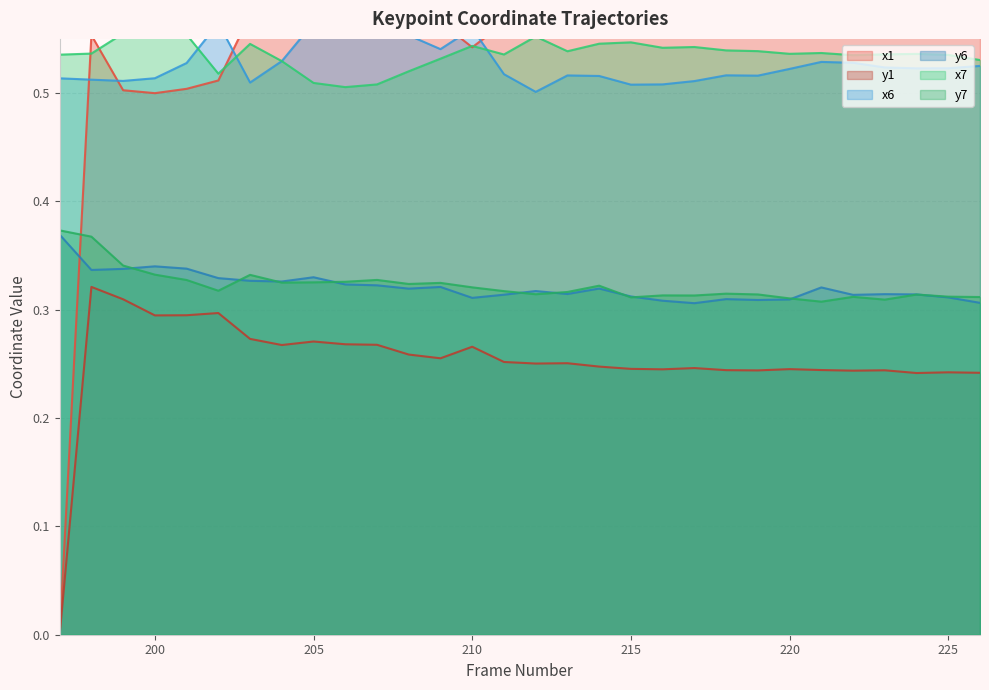

Reading left to right, list all the values displayed in this chart.

x1: 197=0.0	198=0.6	199=0.5	200=0.5	201=0.5	202=0.5	203=0.6	204=0.6	205=0.6	206=0.6	207=0.6	208=0.6	209=0.6	210=0.5	211=0.6	212=0.6	213=0.6	214=0.6	215=0.6	216=0.6	217=0.6	218=0.6	219=0.6	220=0.6	221=0.6	222=0.6	223=0.6	224=0.6	225=0.6	226=0.6
y1: 197=0.0	198=0.3	199=0.3	200=0.3	201=0.3	202=0.3	203=0.3	204=0.3	205=0.3	206=0.3	207=0.3	208=0.3	209=0.3	210=0.3	211=0.3	212=0.3	213=0.3	214=0.2	215=0.2	216=0.2	217=0.2	218=0.2	219=0.2	220=0.2	221=0.2	222=0.2	223=0.2	224=0.2	225=0.2	226=0.2
x6: 197=0.5	198=0.5	199=0.5	200=0.5	201=0.5	202=0.6	203=0.5	204=0.5	205=0.6	206=0.6	207=0.6	208=0.6	209=0.5	210=0.6	211=0.5	212=0.5	213=0.5	214=0.5	215=0.5	216=0.5	217=0.5	218=0.5	219=0.5	220=0.5	221=0.5	222=0.5	223=0.5	224=0.5	225=0.5	226=0.5
y6: 197=0.4	198=0.3	199=0.3	200=0.3	201=0.3	202=0.3	203=0.3	204=0.3	205=0.3	206=0.3	207=0.3	208=0.3	209=0.3	210=0.3	211=0.3	212=0.3	213=0.3	214=0.3	215=0.3	216=0.3	217=0.3	218=0.3	219=0.3	220=0.3	221=0.3	222=0.3	223=0.3	224=0.3	225=0.3	226=0.3
x7: 197=0.5	198=0.5	199=0.6	200=0.6	201=0.6	202=0.5	203=0.5	204=0.5	205=0.5	206=0.5	207=0.5	208=0.5	209=0.5	210=0.5	211=0.5	212=0.6	213=0.5	214=0.5	215=0.5	216=0.5	217=0.5	218=0.5	219=0.5	220=0.5	221=0.5	222=0.5	223=0.5	224=0.5	225=0.5	226=0.5
y7: 197=0.4	198=0.4	199=0.3	200=0.3	201=0.3	202=0.3	203=0.3	204=0.3	205=0.3	206=0.3	207=0.3	208=0.3	209=0.3	210=0.3	211=0.3	212=0.3	213=0.3	214=0.3	215=0.3	216=0.3	217=0.3	218=0.3	219=0.3	220=0.3	221=0.3	222=0.3	223=0.3	224=0.3	225=0.3	226=0.3